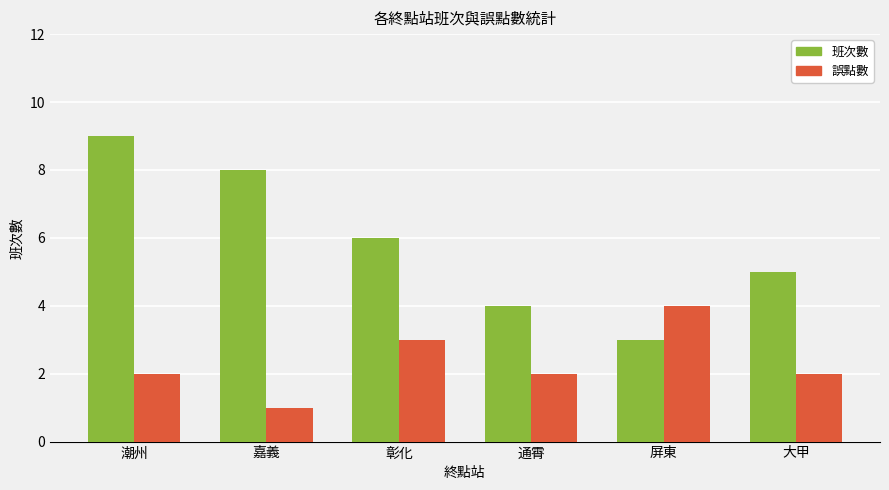

True or false: 誤點數 has a value of 1 at 彰化.

False